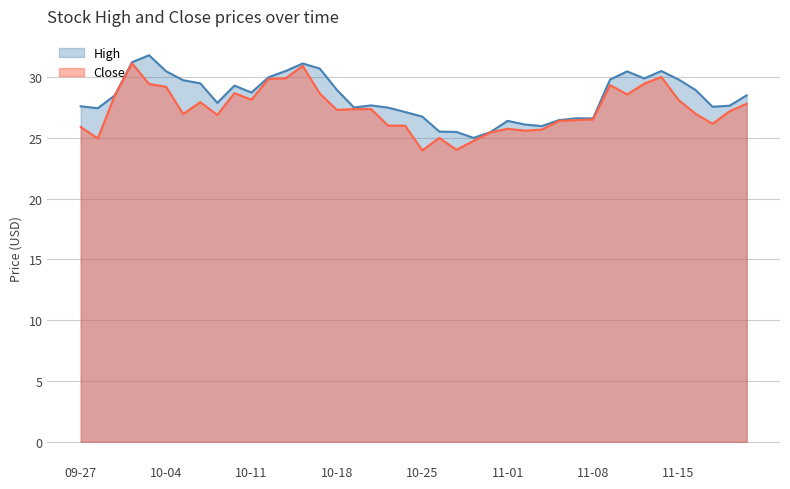

What is the greatest value displayed?

31.8